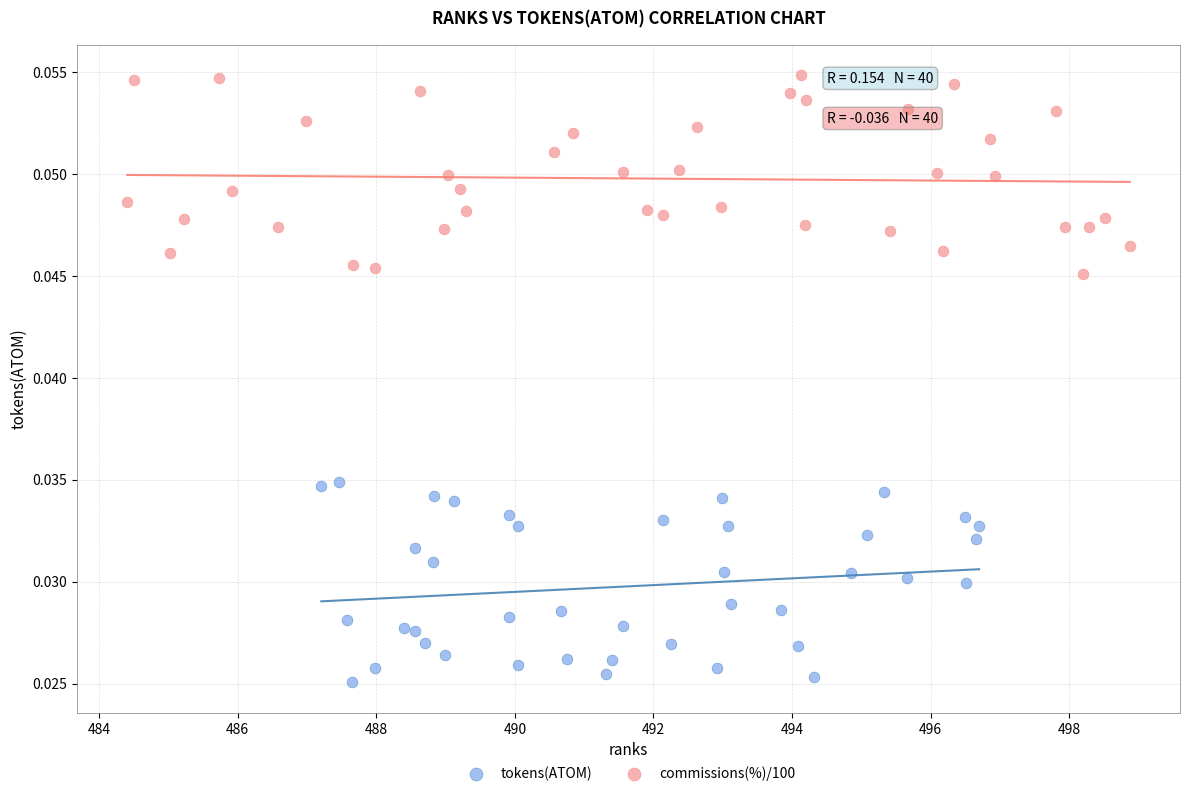

Which series reaches the maximum Y coordinate?

commissions(%)/100